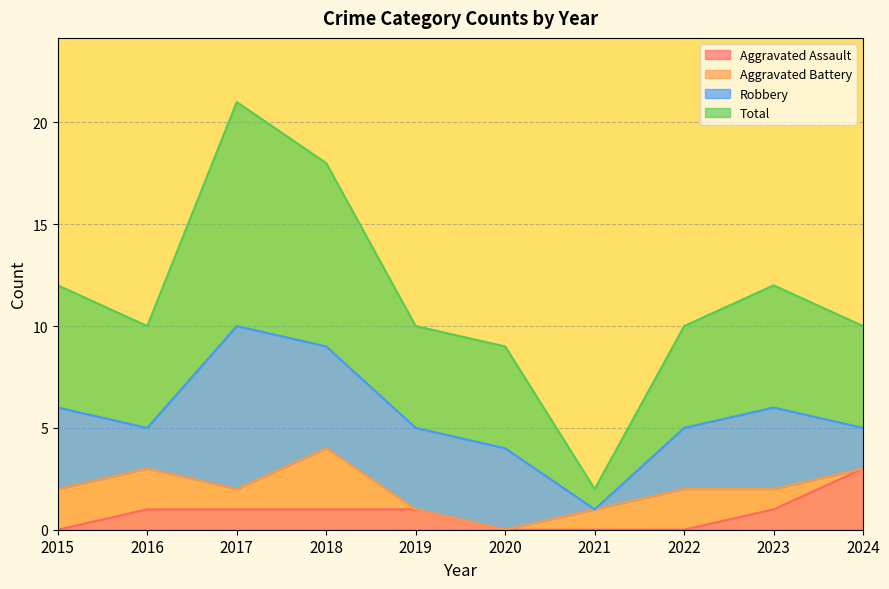

What are all the series names shown in the legend?

Aggravated Assault, Aggravated Battery, Robbery, Total